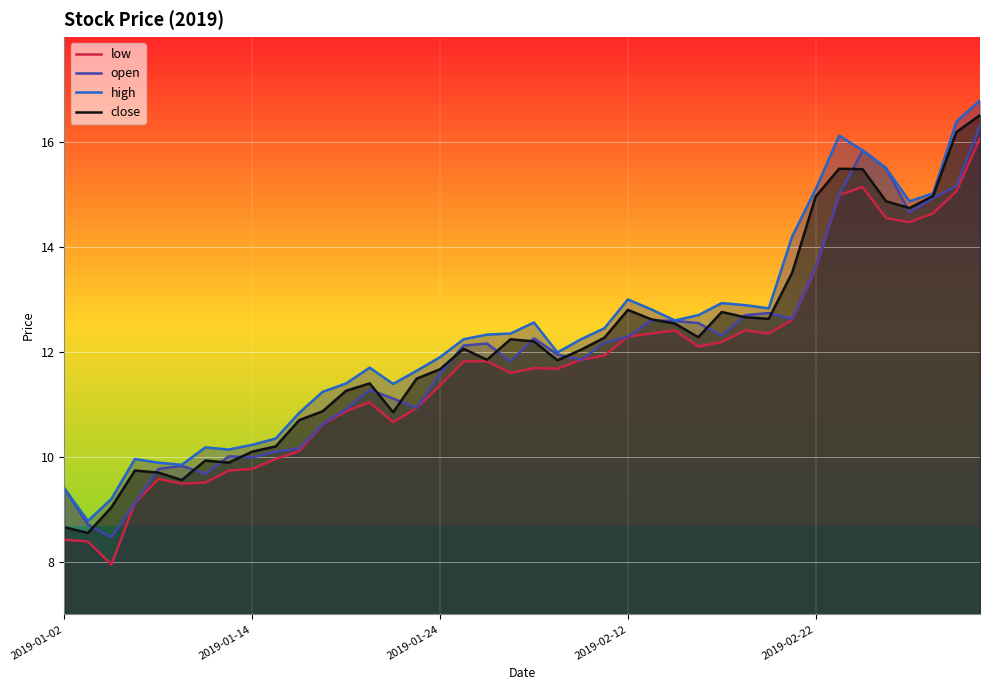

At which category is the sum across all series the highest?

39